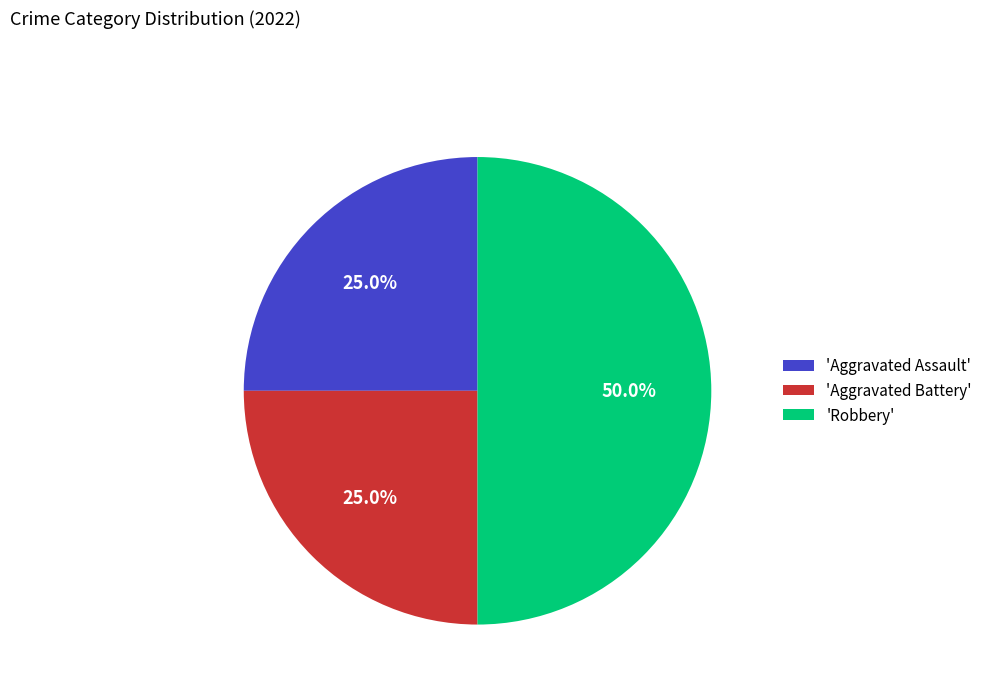

Count the number of slices in the pie.

3